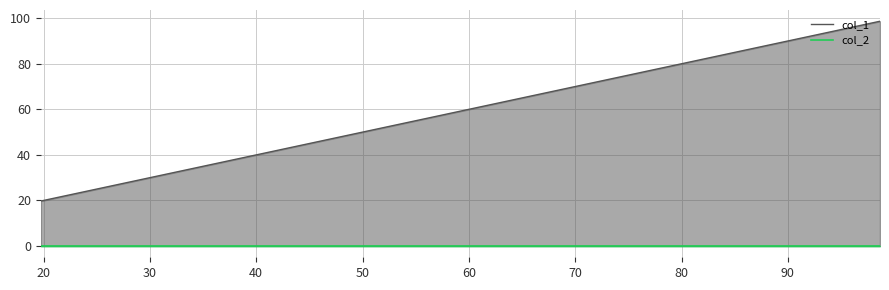

At which label does col_2 reach its peak?

40